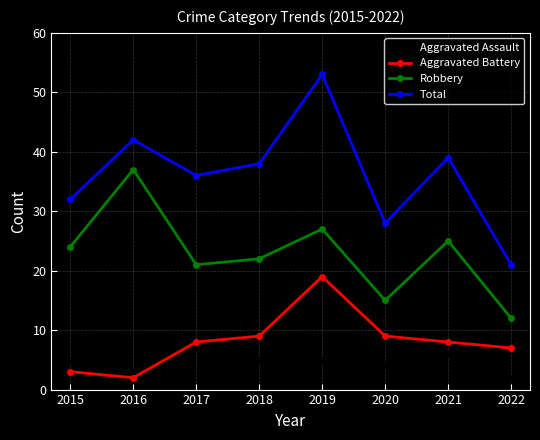

List the series in order of their peak value, lowest first.

Aggravated Assault, Aggravated Battery, Robbery, Total